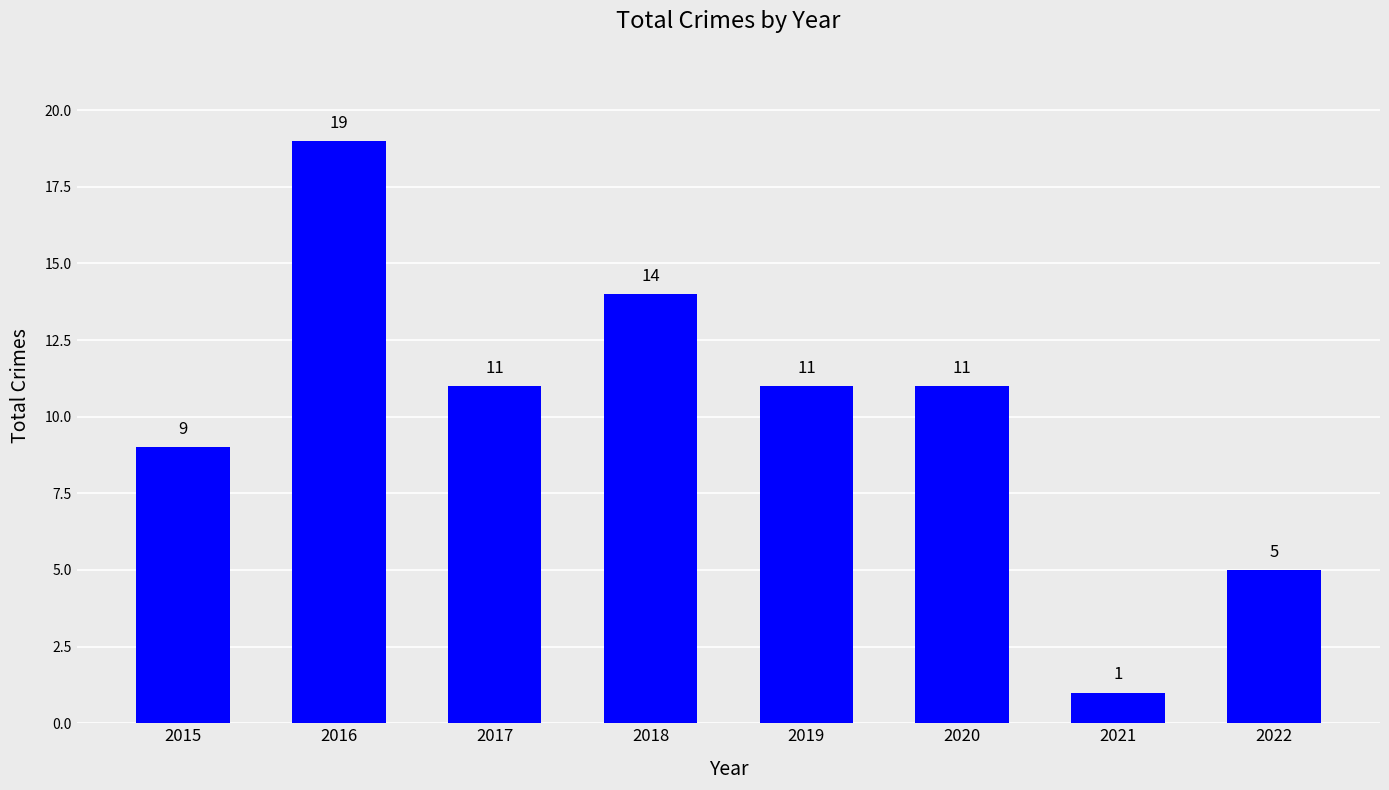

What is the difference between the values at 2018 and 2017?

3